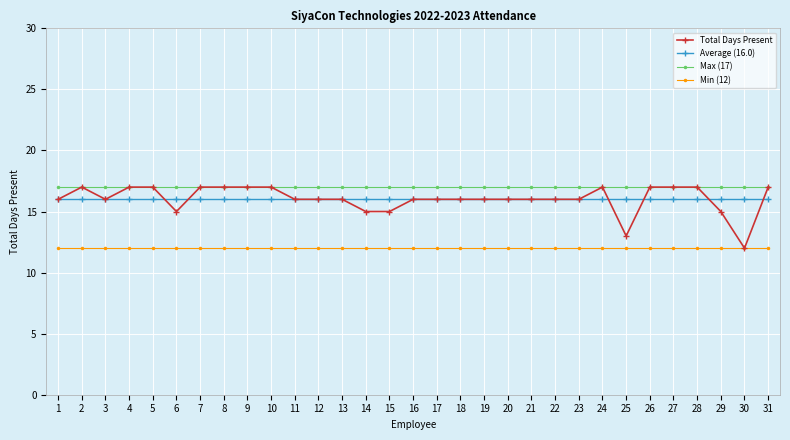

What is the difference between the highest and lowest values at 9?

5.0